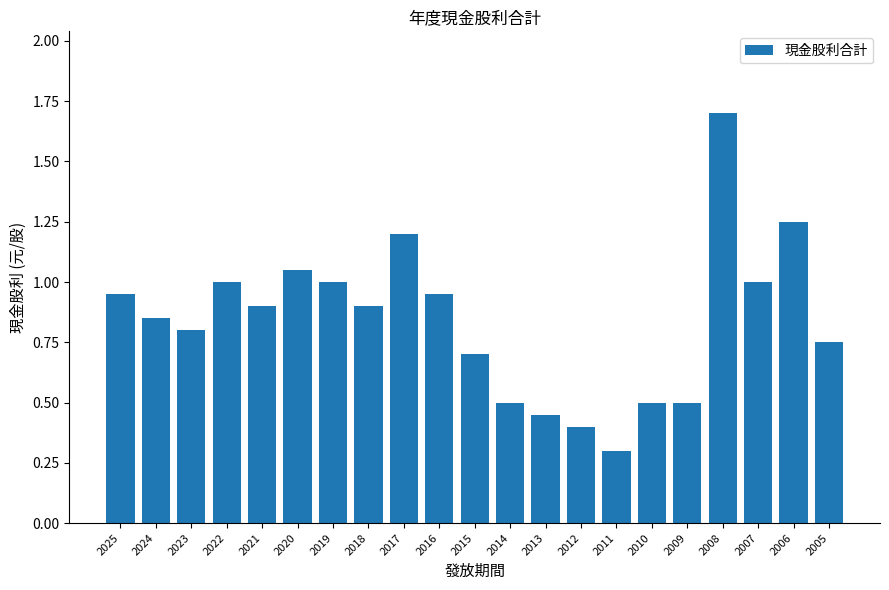

Does the chart contain stacked bars?

No